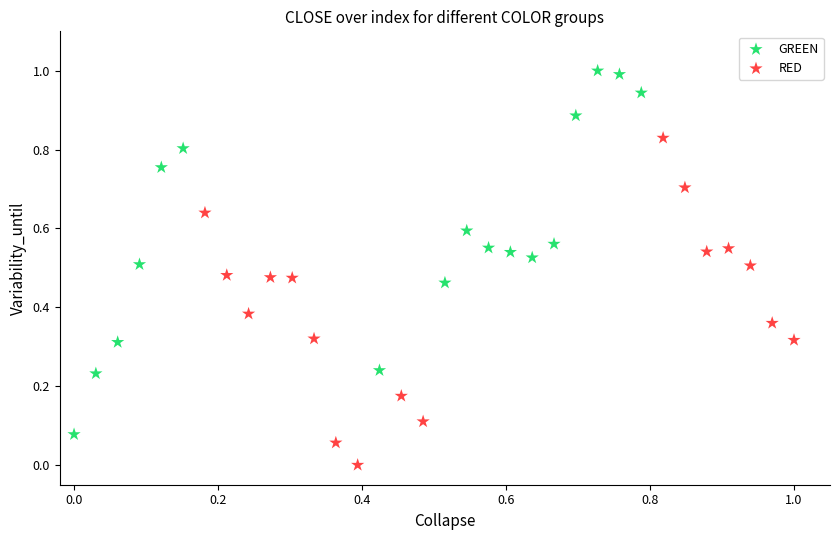

Which series contains the lowest Y value?

RED